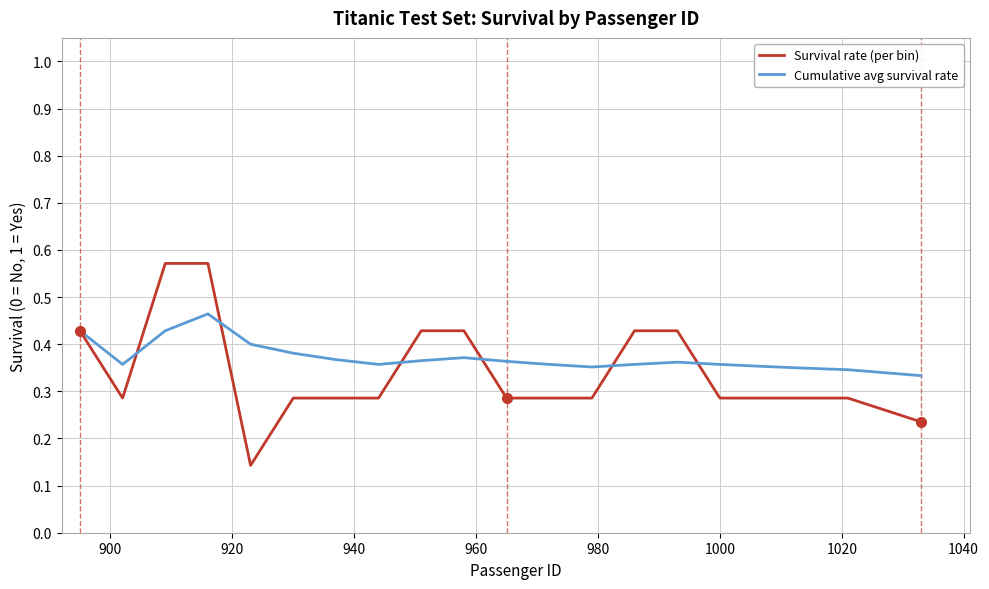

List the series in order of their peak value, lowest first.

Cumulative avg survival rate, Survival rate (per bin)